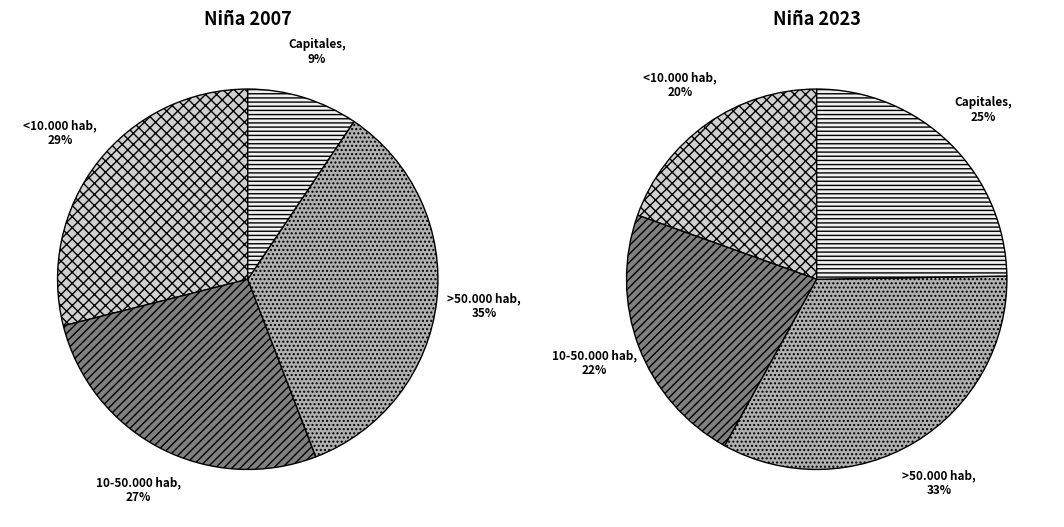

How many slices are in this pie chart?

4